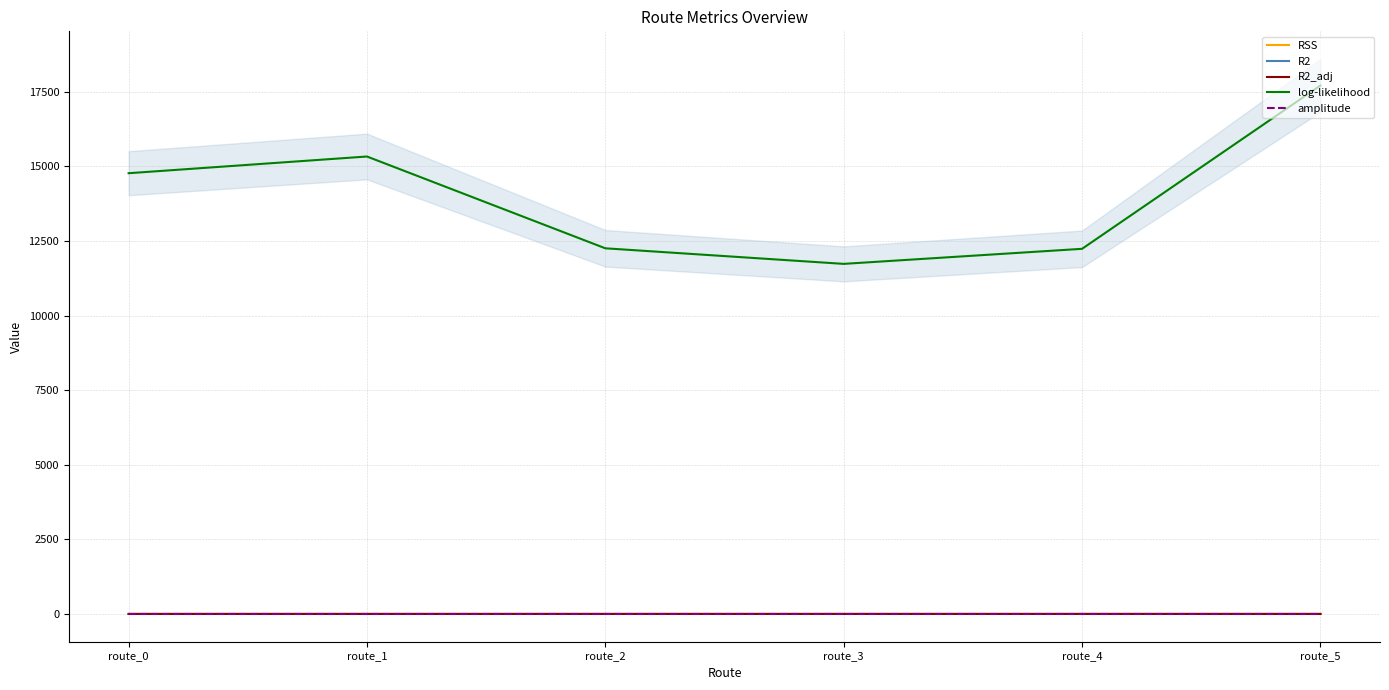

What is the sum of all RSS values?

2.0